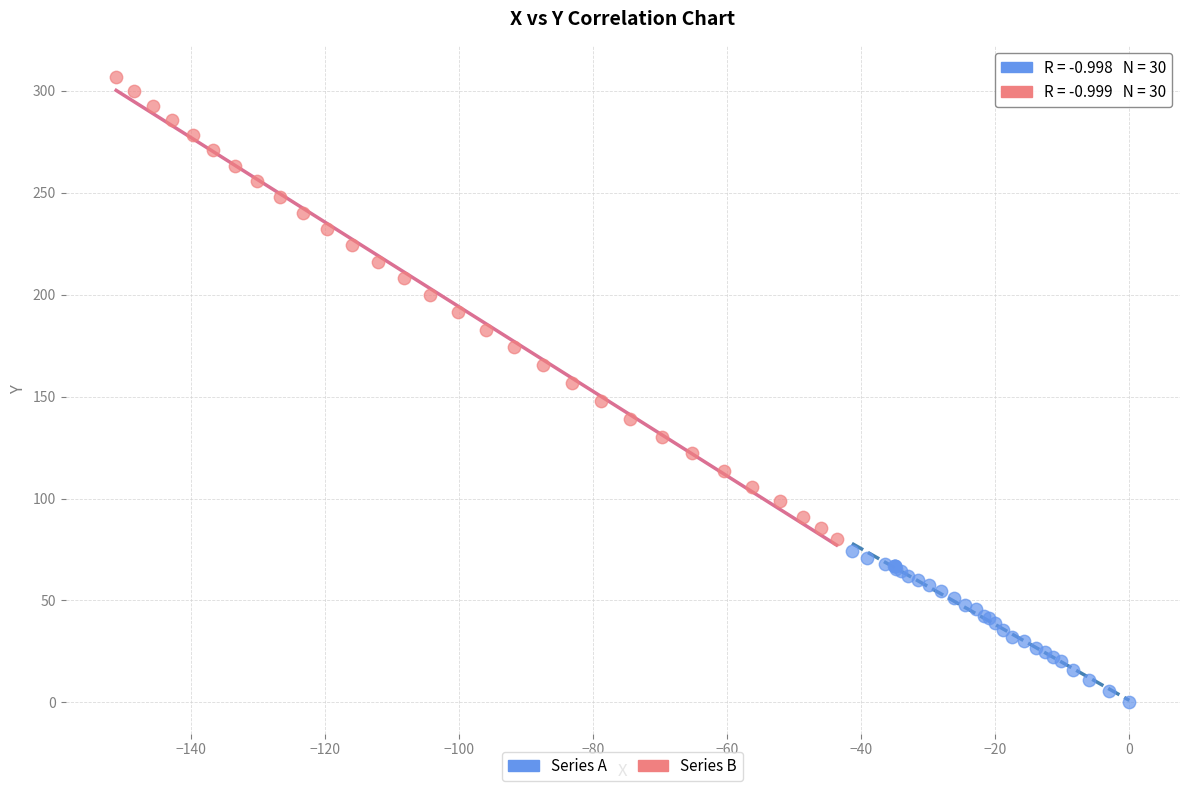

Which series contains the highest Y value?

Series B